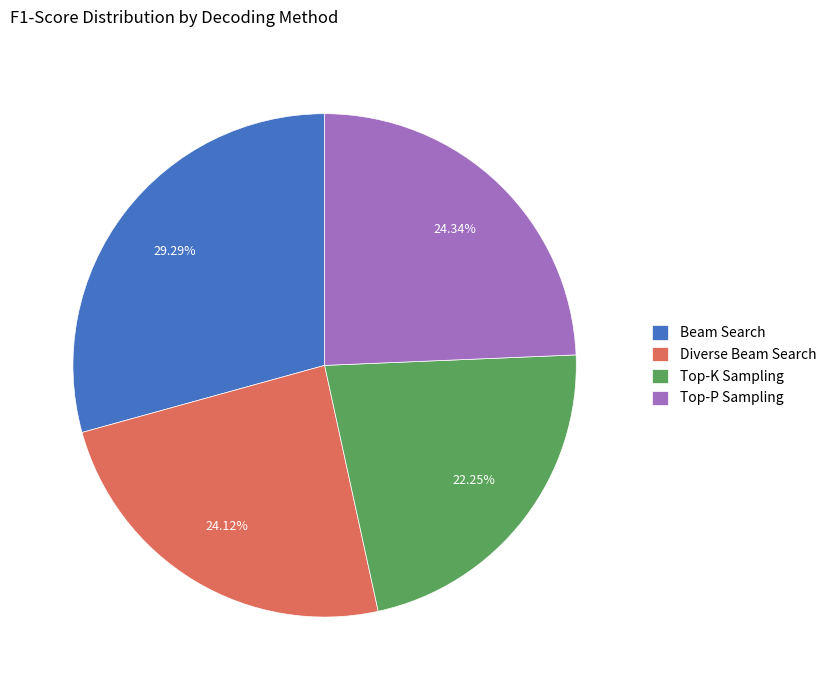

Is there a majority slice in this chart?

No